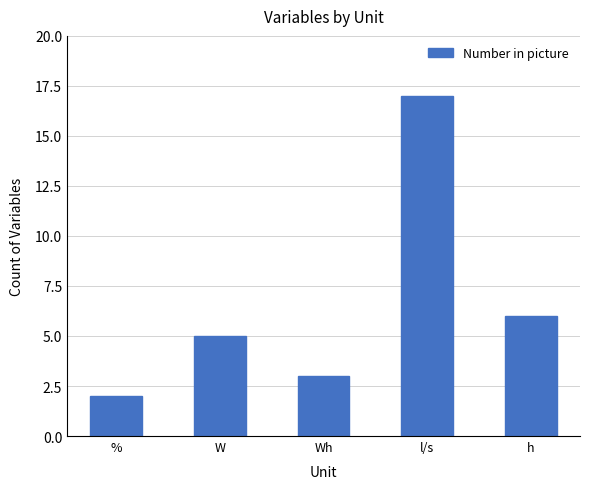

Reading right to left, what are all the values shown in this chart?

h=6	l/s=17	Wh=3	W=5	%=2